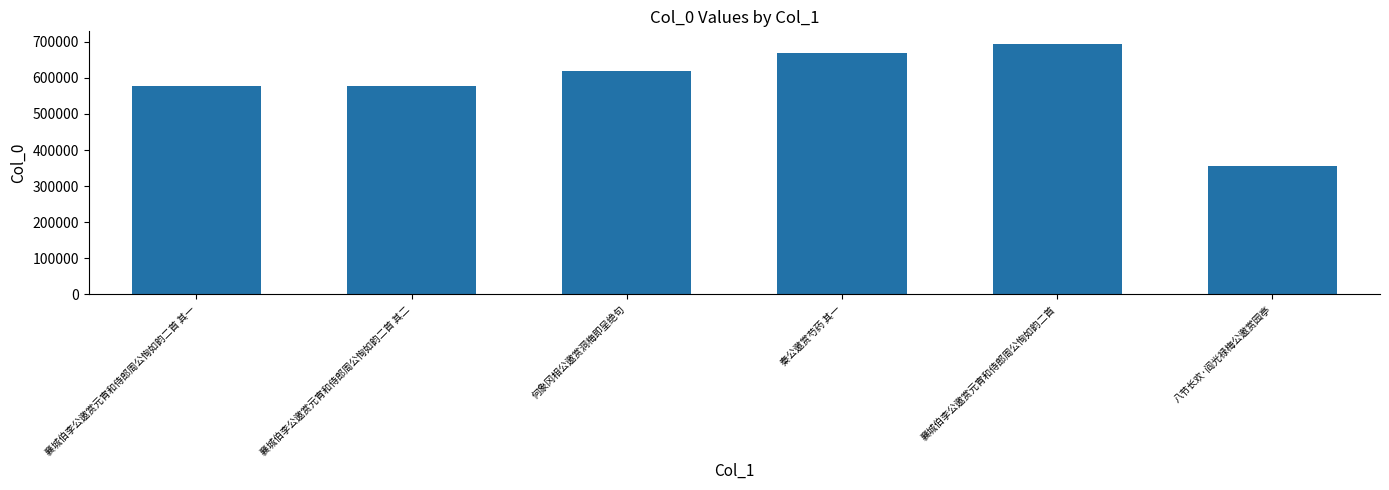

What value does the data have at 襄城伯李公邀赏元宵和侍郎周公恂如韵二首 其二?

577642